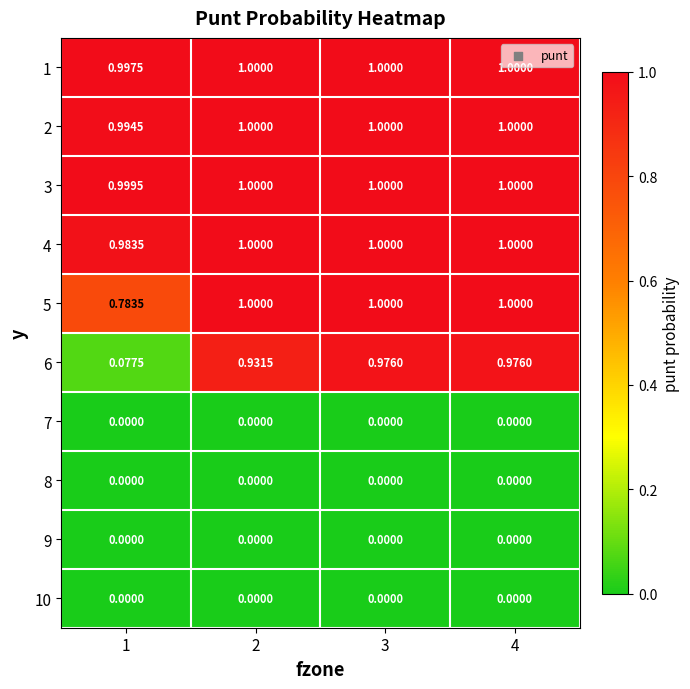

Is the value of 4 at 1 greater than the value of 1 at 4?

No